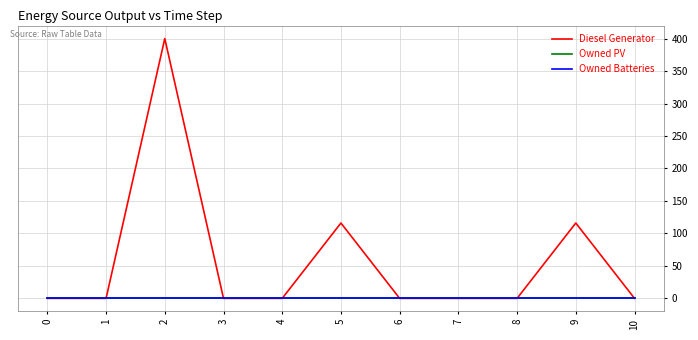

True or false: Owned Batteries has more than 2 points higher than both neighbors.

False